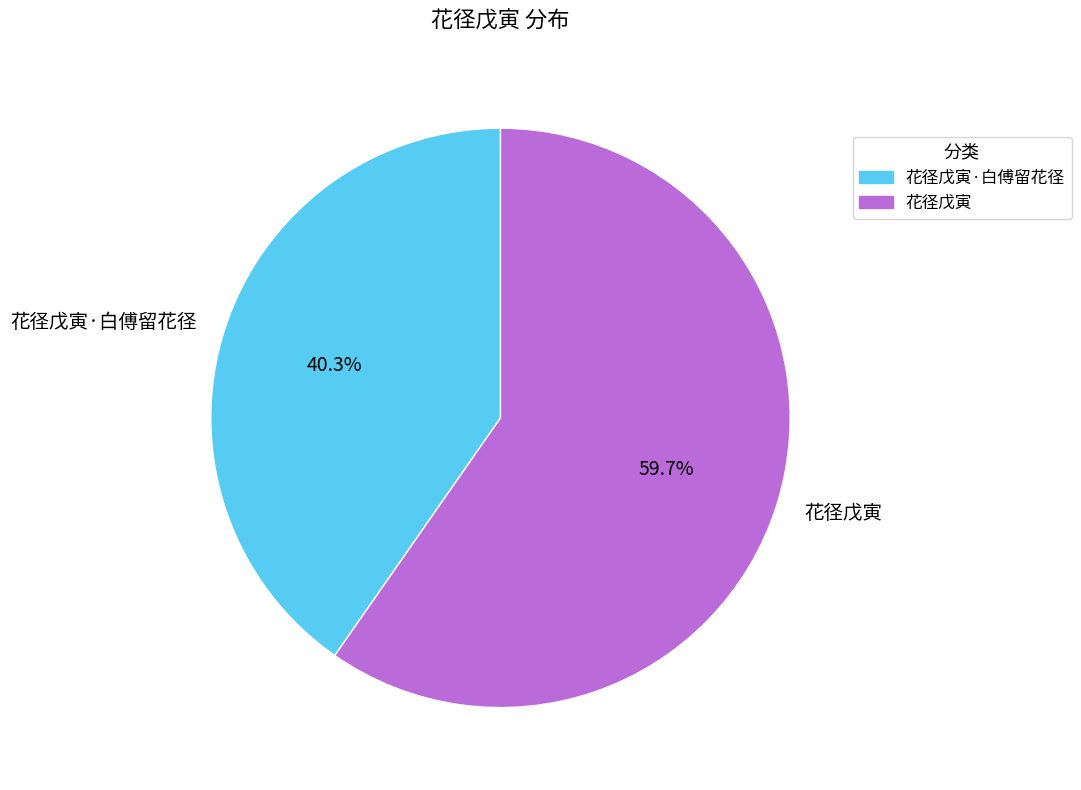

Which category has the smallest portion of the pie?

花径戊寅·白傅留花径